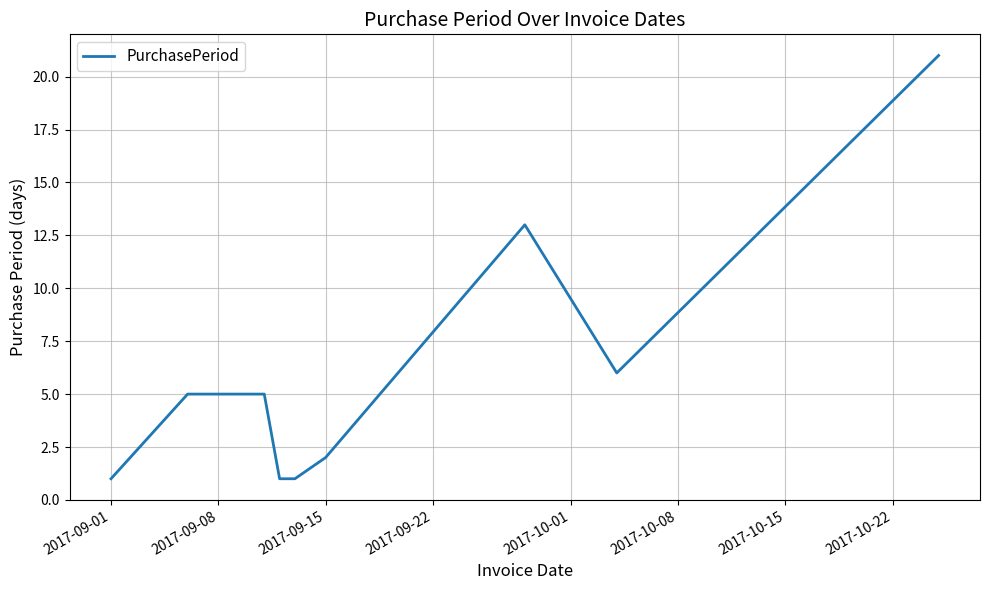

What is the maximum value shown in the chart?

21